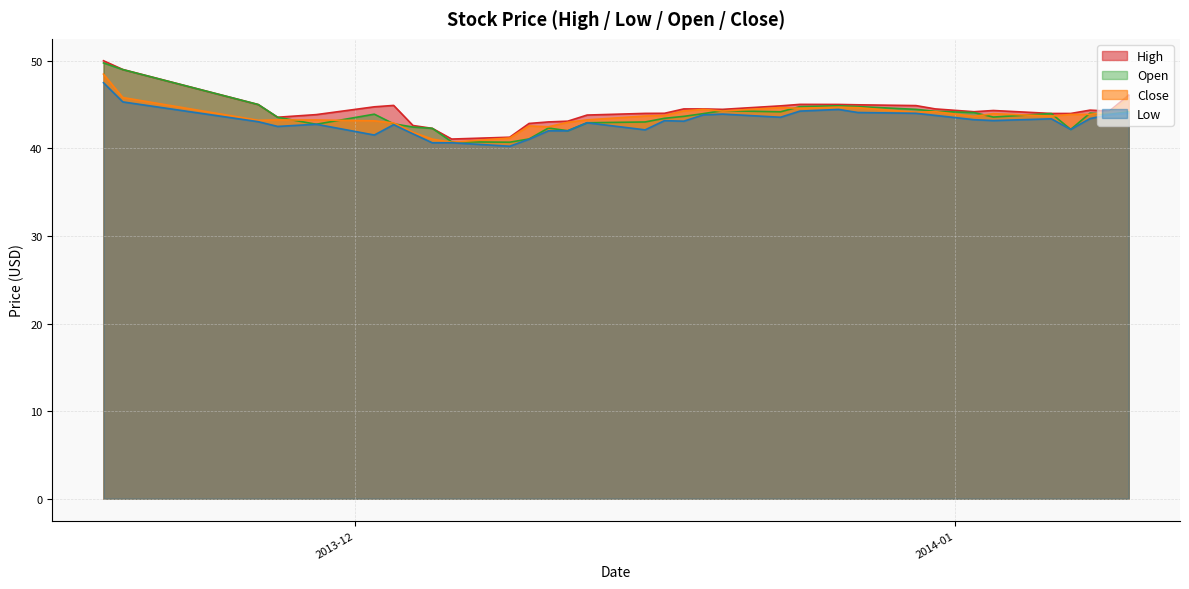

What is the difference between the second highest and second lowest values in the Close series?

4.8